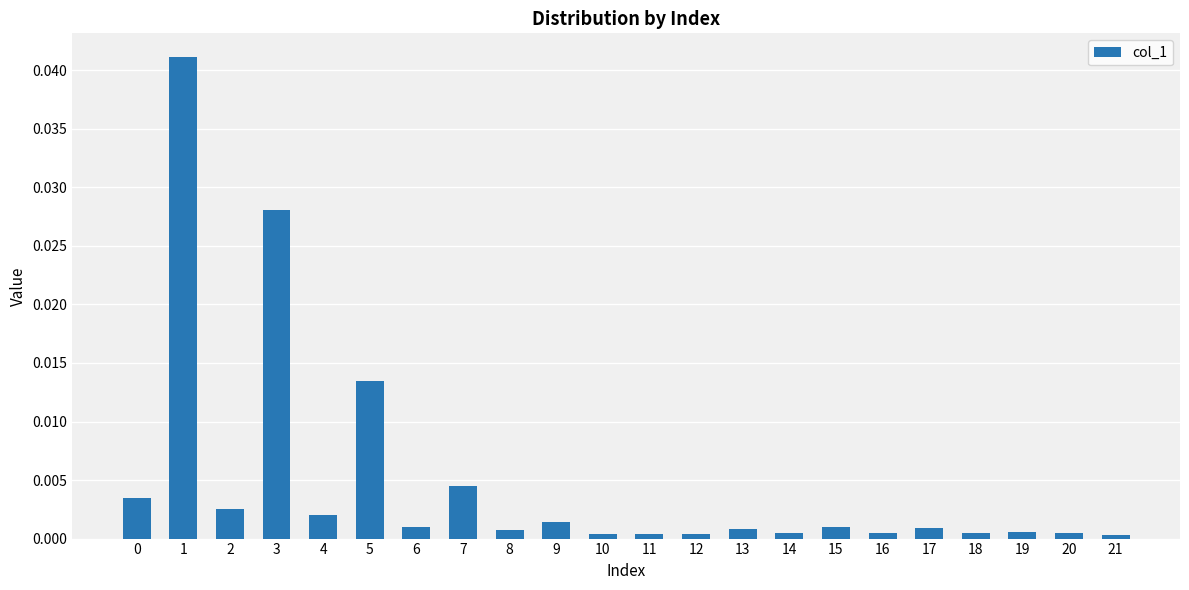

True or false: the data shows 0.0 at 20.

True